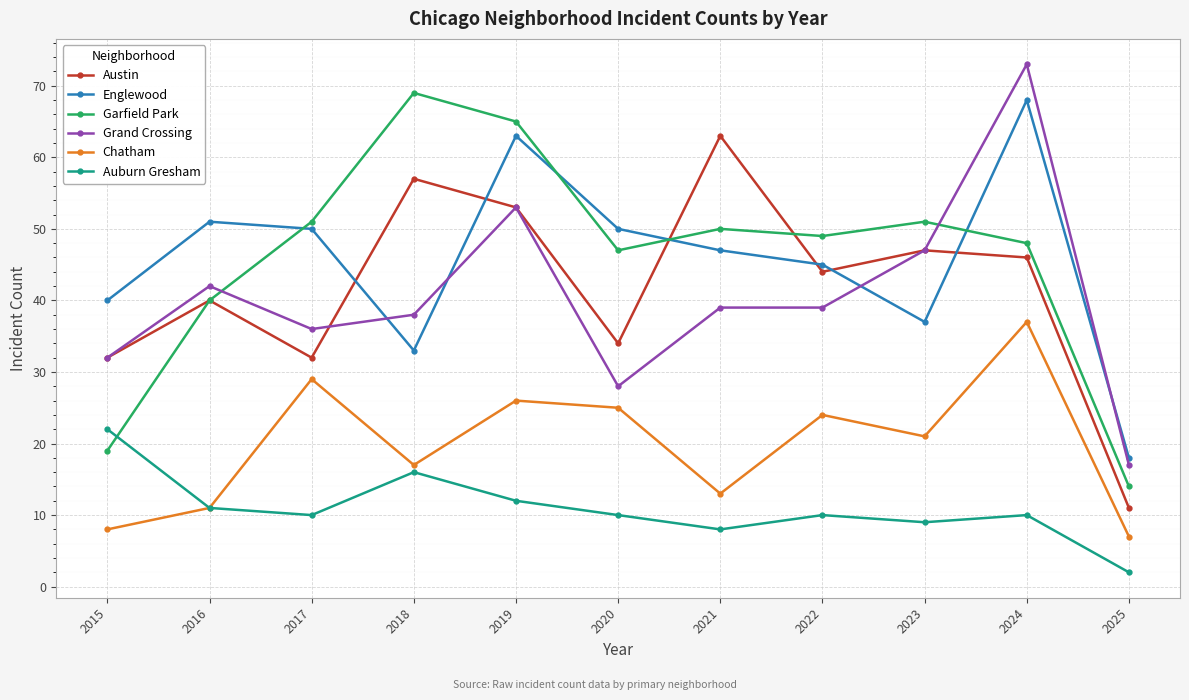

Reading left to right, transcribe all the data shown in this chart.

Austin: 32	40	32	57	53	34	63	44	47	46	11
Englewood: 40	51	50	33	63	50	47	45	37	68	18
Garfield Park: 19	40	51	69	65	47	50	49	51	48	14
Grand Crossing: 32	42	36	38	53	28	39	39	47	73	17
Chatham: 8	11	29	17	26	25	13	24	21	37	7
Auburn Gresham: 22	11	10	16	12	10	8	10	9	10	2